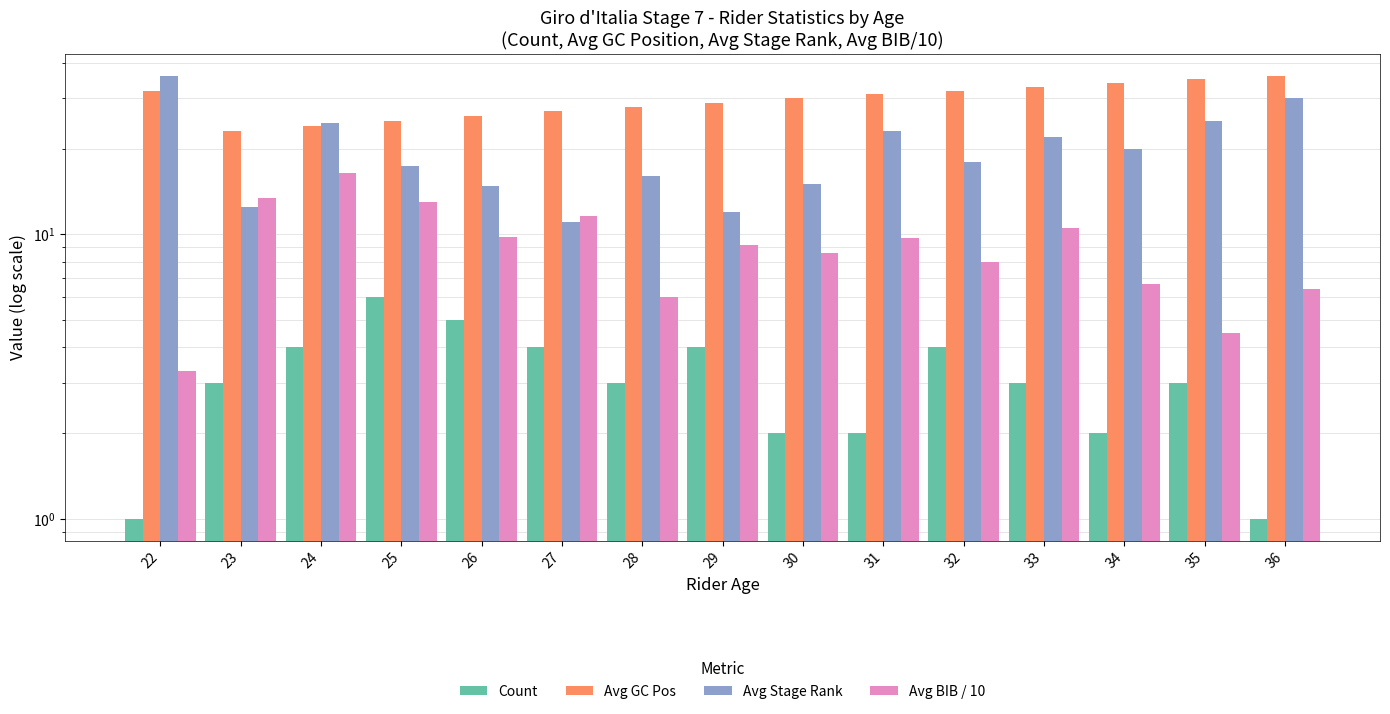

Is it true that Avg BIB / 10 equals 13.4 at 23?

True